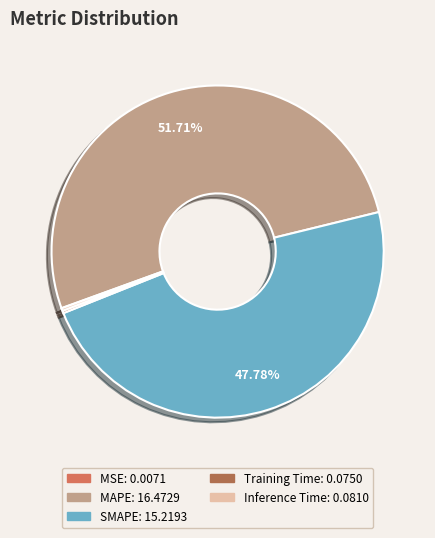

Is the sum of SMAPE and MAPE greater than half?

Yes